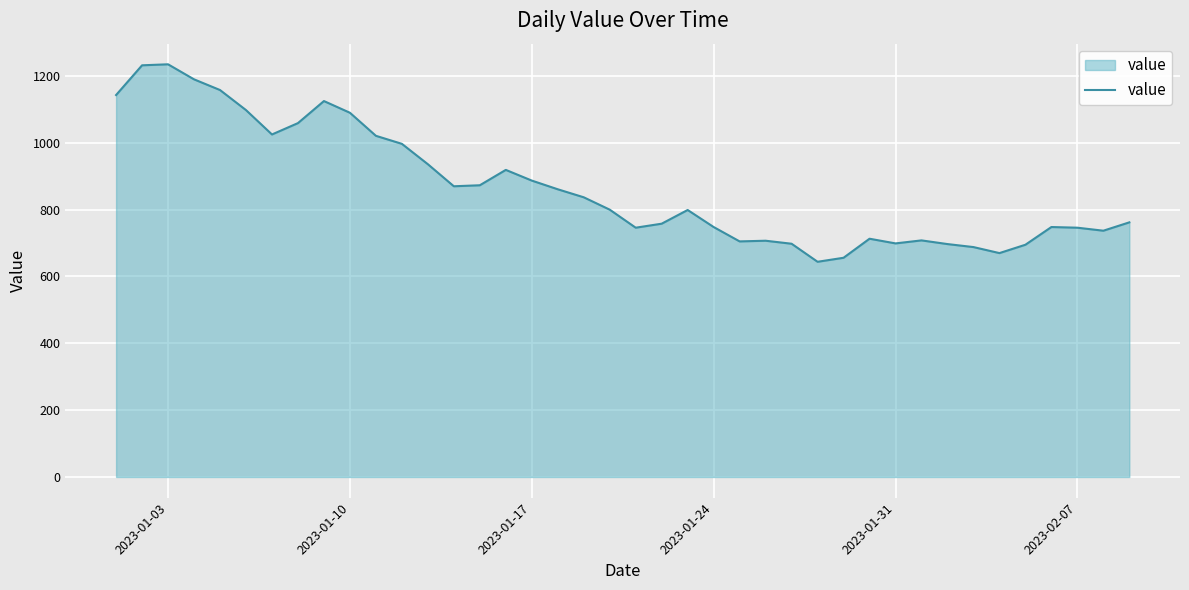

What is the minimum value shown in the chart?

644